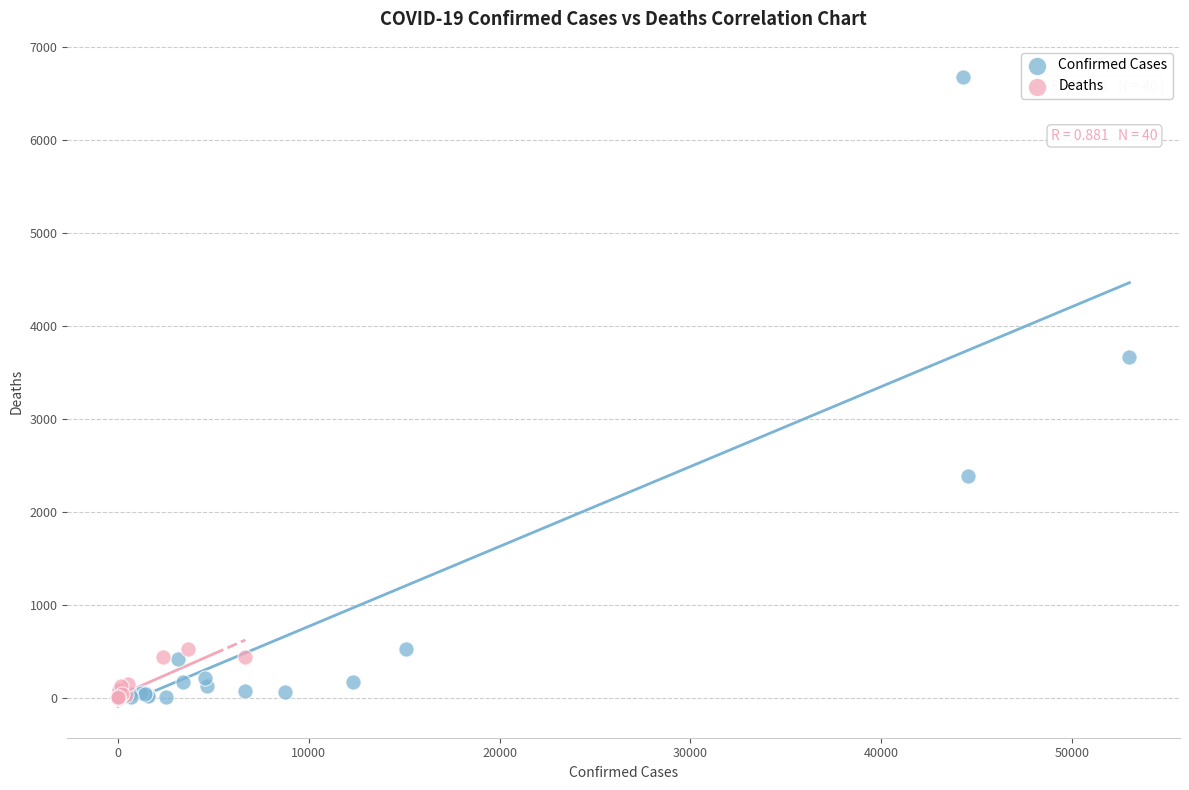

Which series has the widest spread of Y values?

Confirmed Cases